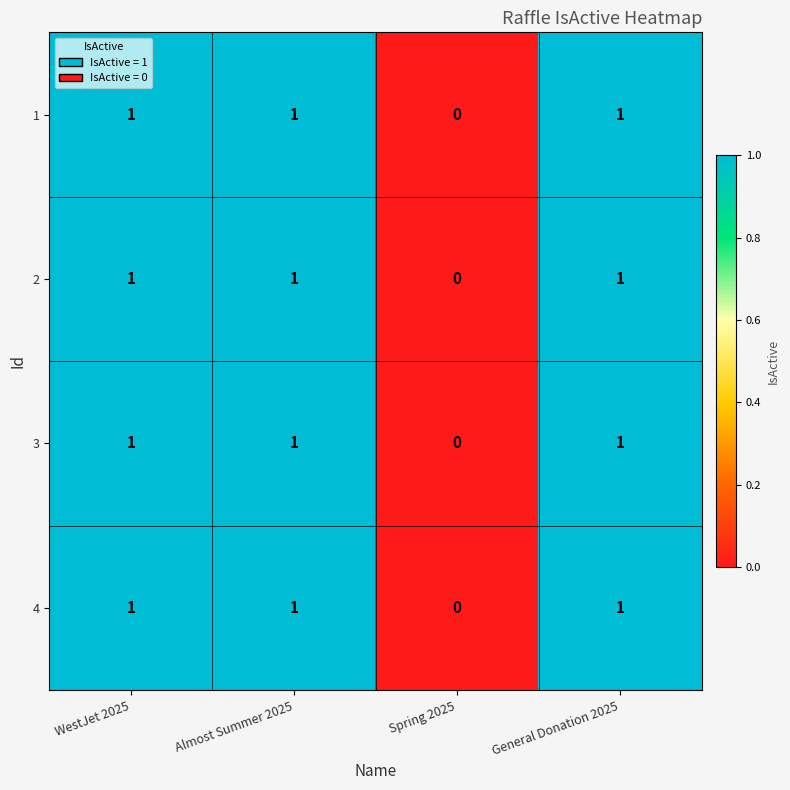

What is the sum of all 3 values?

3